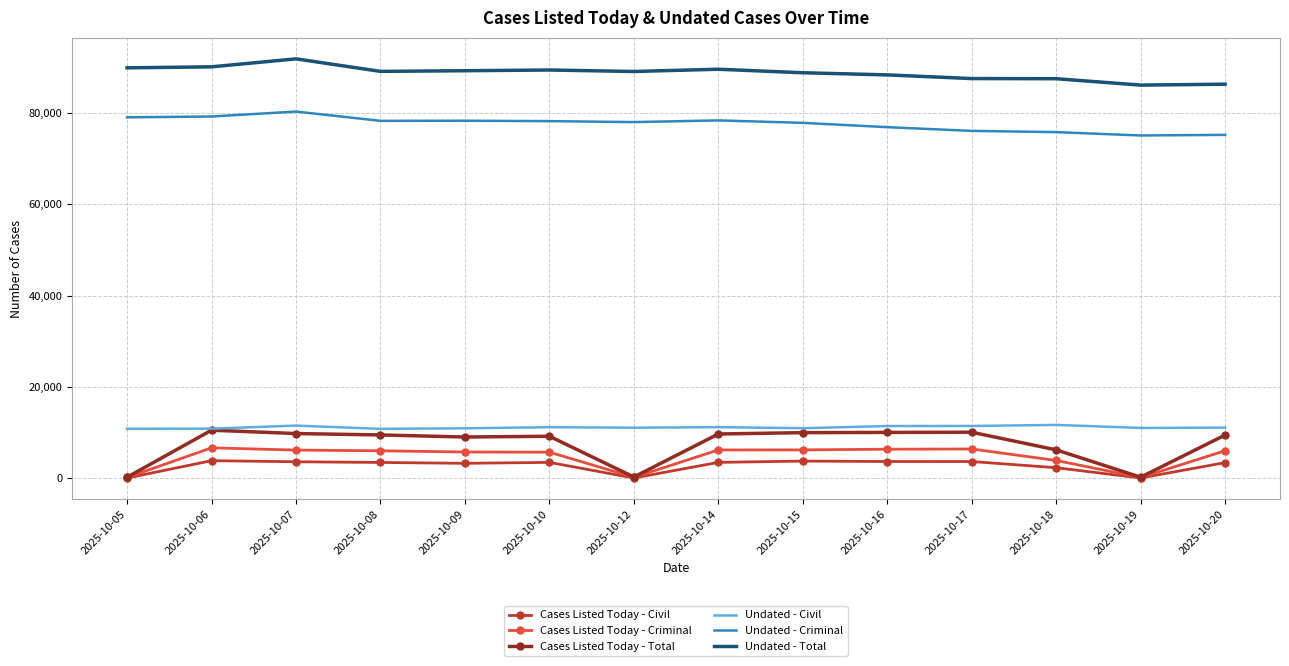

Which series has the widest spread of values?

Cases Listed Today - Total